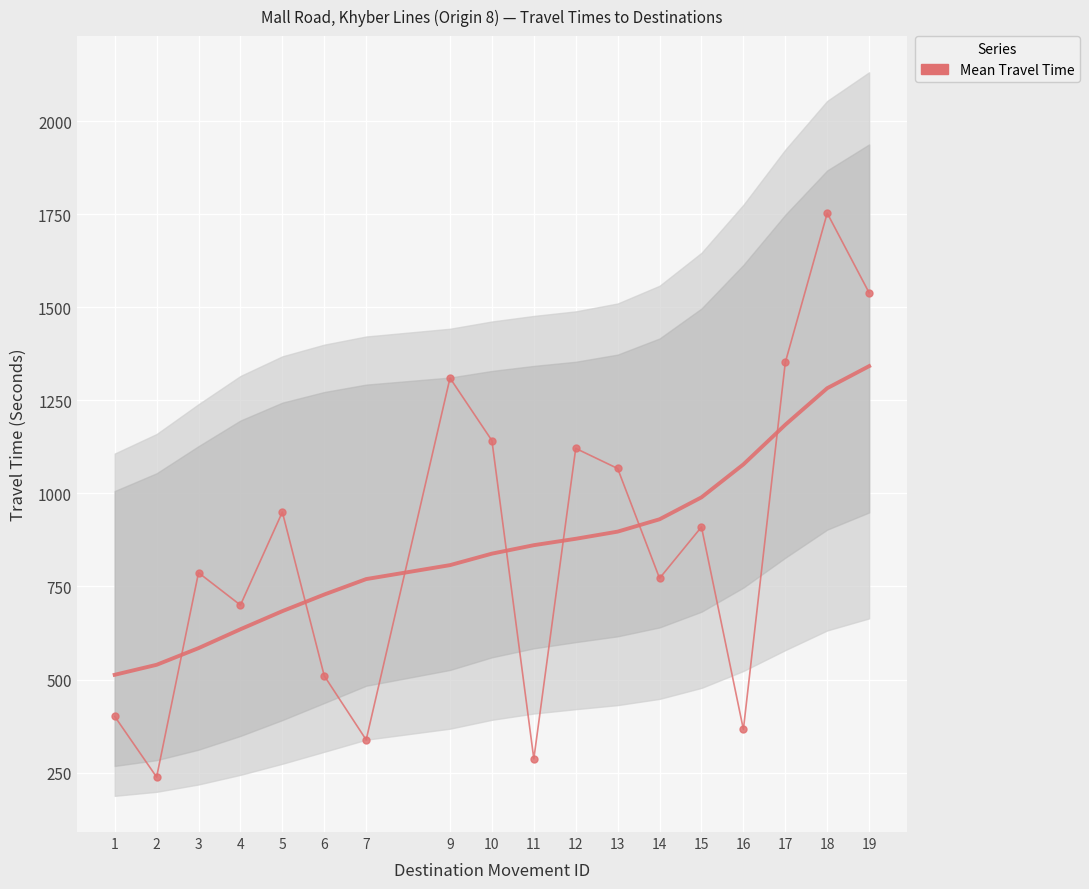

Reading left to right, transcribe all the data shown in this chart.

401	238	787	700	950	510	338	1310	1142	287	1121	1067	772	910	366	1352	1753	1539